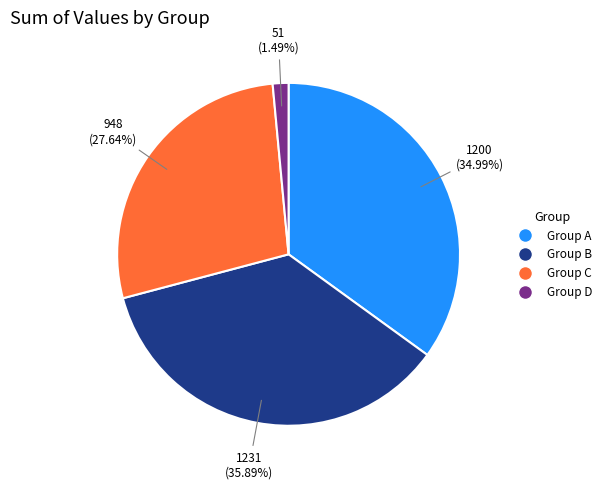

Does any single category account for the majority?

No